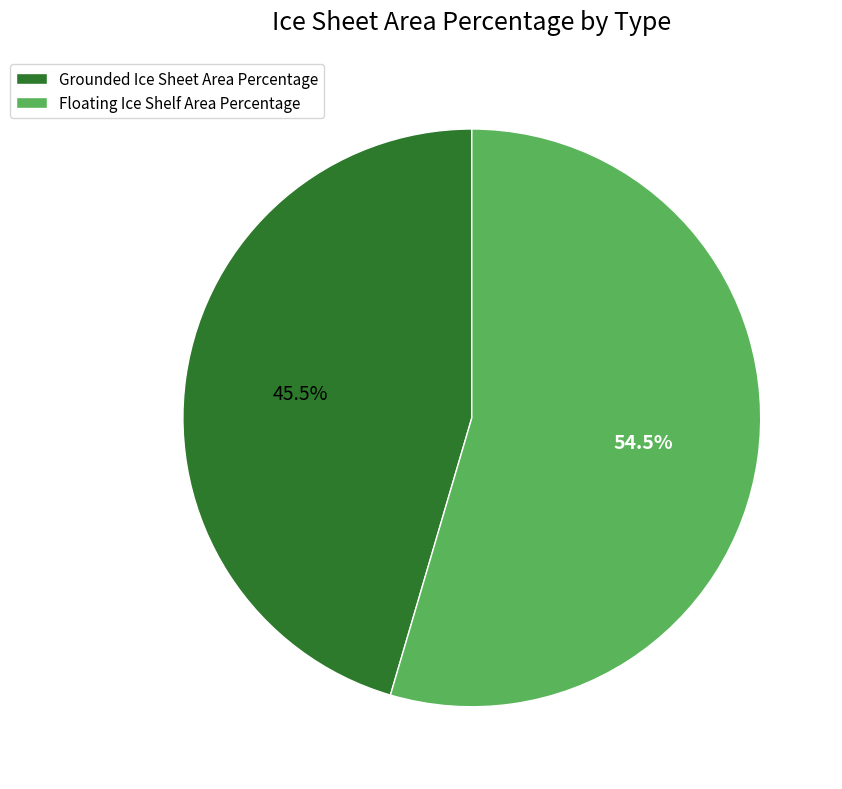

Does Floating Ice Shelf Area Percentage represent more than half of the total?

Yes